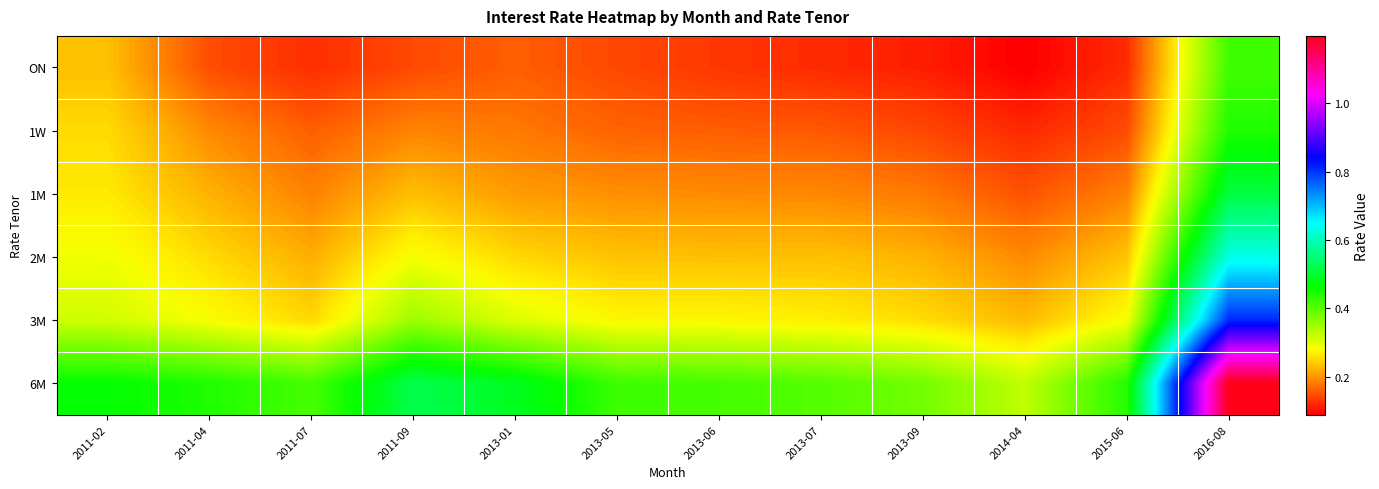

Reading left to right, what are all the values shown in this chart?

ON: 2011-02=0.2	2011-04=0.1	2011-07=0.1	2011-09=0.1	2013-01=0.2	2013-05=0.1	2013-06=0.1	2013-07=0.1	2013-09=0.1	2014-04=0.1	2015-06=0.1	2016-08=0.4
1W: 2011-02=0.3	2011-04=0.2	2011-07=0.2	2011-09=0.2	2013-01=0.2	2013-05=0.2	2013-06=0.2	2013-07=0.2	2013-09=0.1	2014-04=0.1	2015-06=0.1	2016-08=0.4
1M: 2011-02=0.3	2011-04=0.2	2011-07=0.2	2011-09=0.2	2013-01=0.2	2013-05=0.2	2013-06=0.2	2013-07=0.2	2013-09=0.2	2014-04=0.2	2015-06=0.2	2016-08=0.5
2M: 2011-02=0.3	2011-04=0.3	2011-07=0.2	2011-09=0.3	2013-01=0.2	2013-05=0.2	2013-06=0.2	2013-07=0.2	2013-09=0.2	2014-04=0.2	2015-06=0.2	2016-08=0.6
3M: 2011-02=0.3	2011-04=0.3	2011-07=0.2	2011-09=0.4	2013-01=0.3	2013-05=0.3	2013-06=0.3	2013-07=0.3	2013-09=0.3	2014-04=0.2	2015-06=0.3	2016-08=0.8
6M: 2011-02=0.5	2011-04=0.4	2011-07=0.4	2011-09=0.5	2013-01=0.5	2013-05=0.4	2013-06=0.4	2013-07=0.4	2013-09=0.4	2014-04=0.3	2015-06=0.4	2016-08=1.2